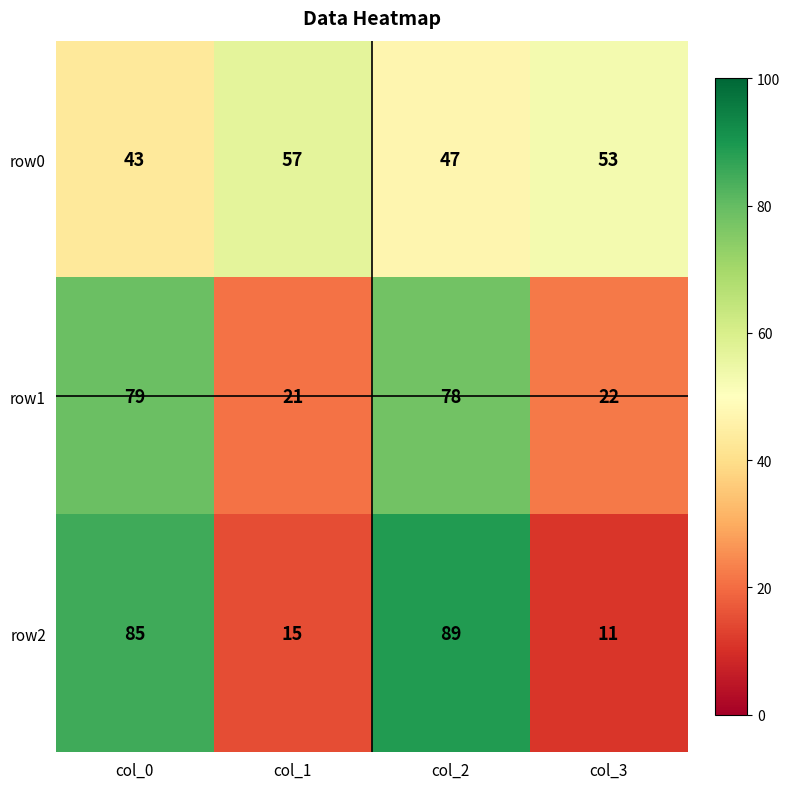

Reading left to right, transcribe all the data shown in this chart.

row0: col_0=43	col_1=57	col_2=47	col_3=53
row1: col_0=79	col_1=21	col_2=78	col_3=22
row2: col_0=85	col_1=15	col_2=89	col_3=11